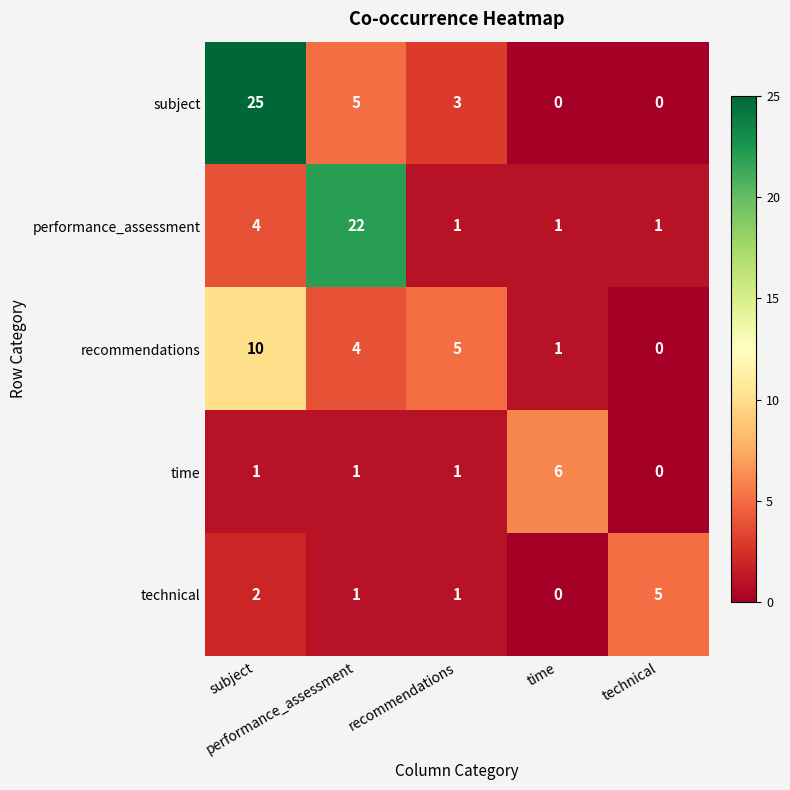

How many series are shown in this chart?

5